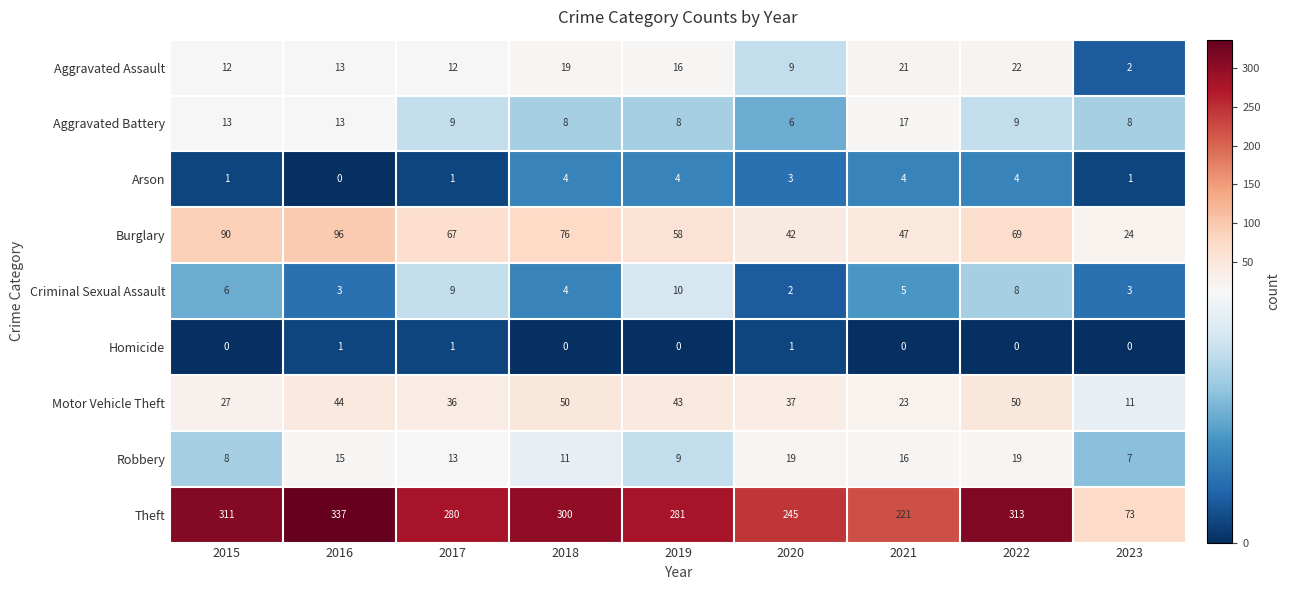

What is the total value across all series at 2015?

468